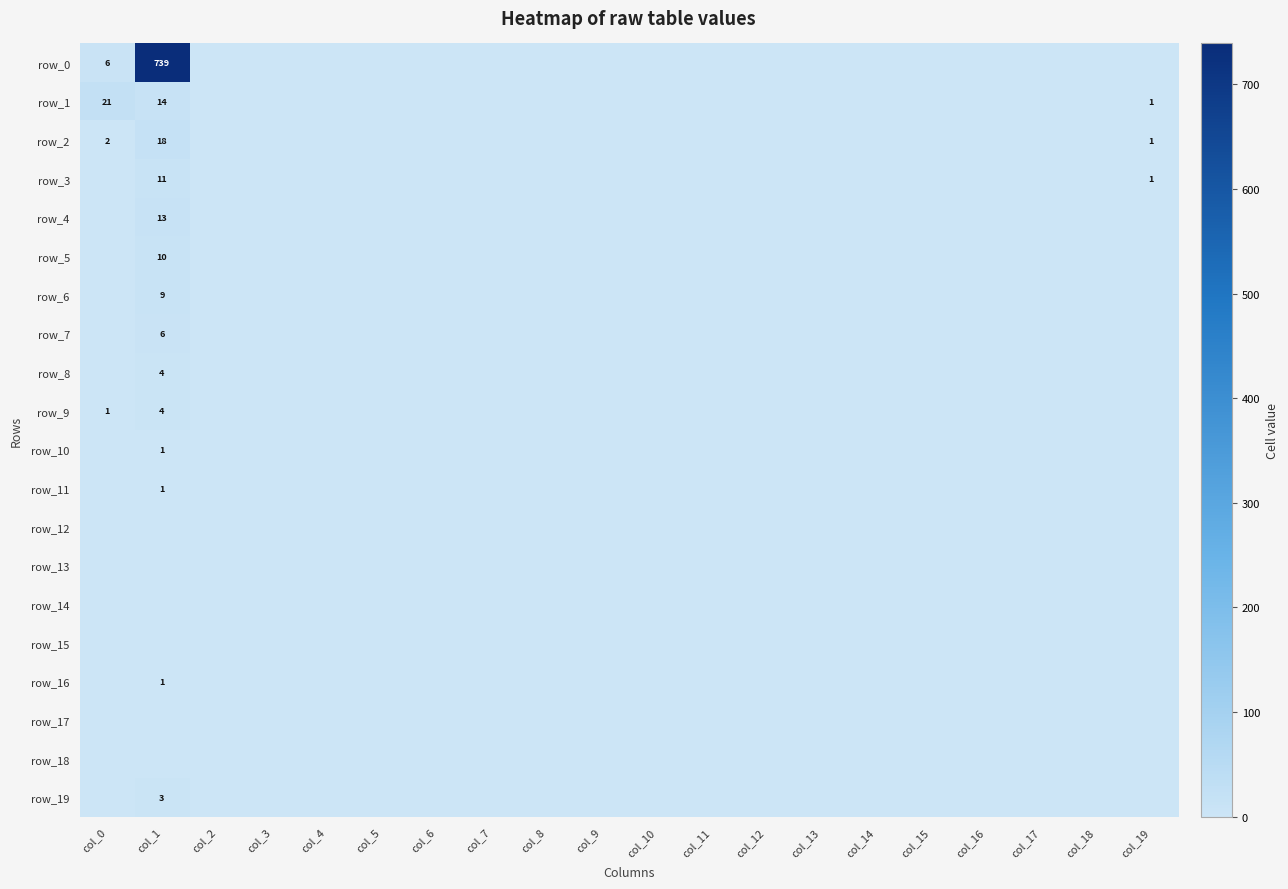

Is the value of row_15 at col_7 greater than the value of row_9 at col_1?

No